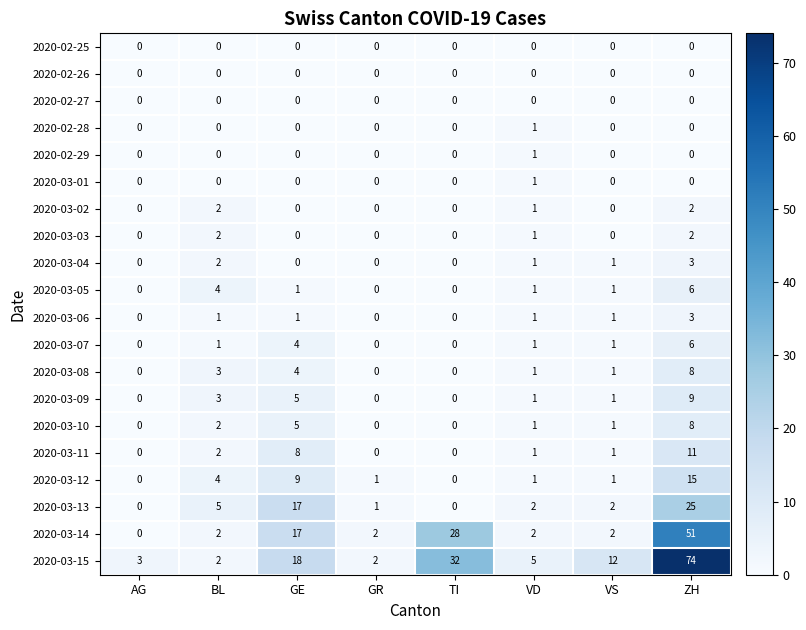

What is the difference between the highest and lowest values at VS?

12